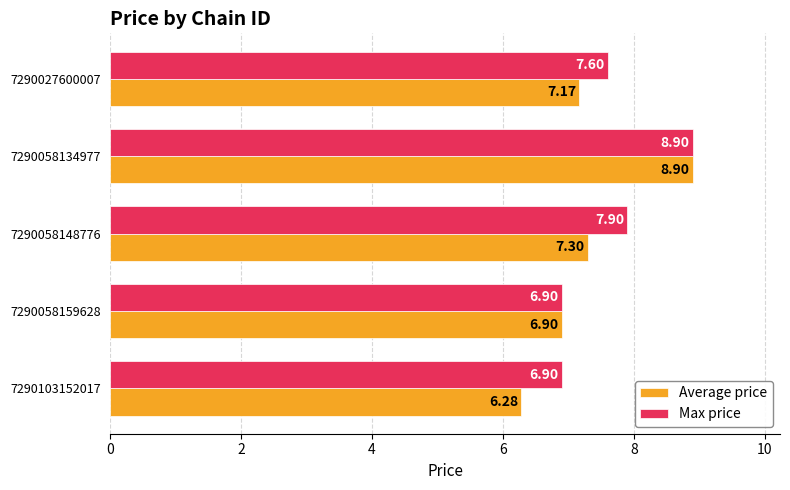

List the labels in order of Average price value, largest first.

7290058134977, 7290058148776, 7290027600007, 7290058159628, 7290103152017